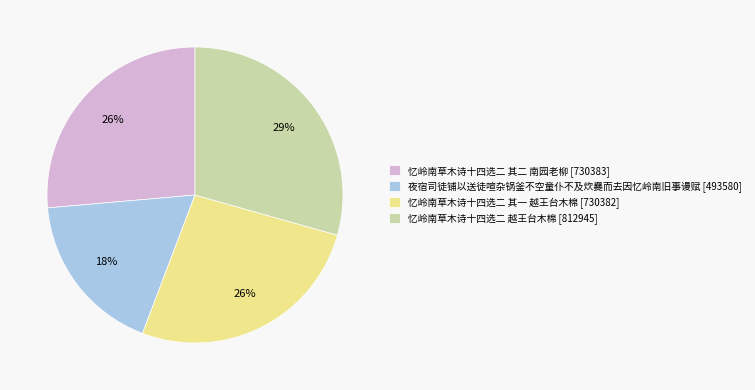

What is the ratio of the value at 夜宿司徒铺以送徒喧杂锅釜不空童仆不及炊爨而去因忆岭南旧事谩赋 to the value at 忆岭南草木诗十四选二 越王台木棉?

0.6